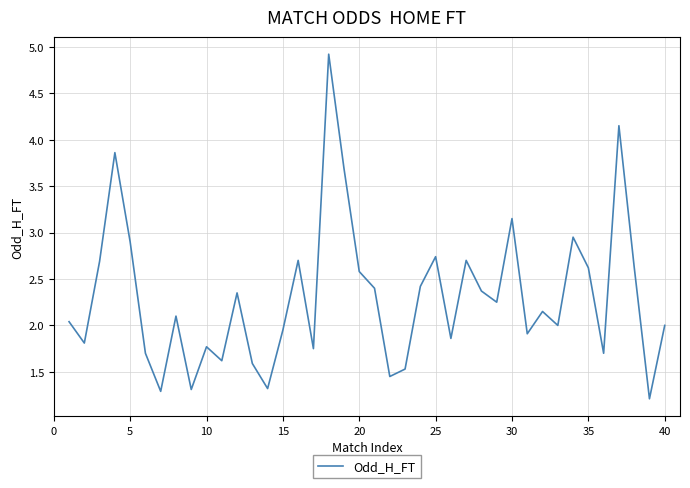

What is the maximum value shown in the chart?

4.9